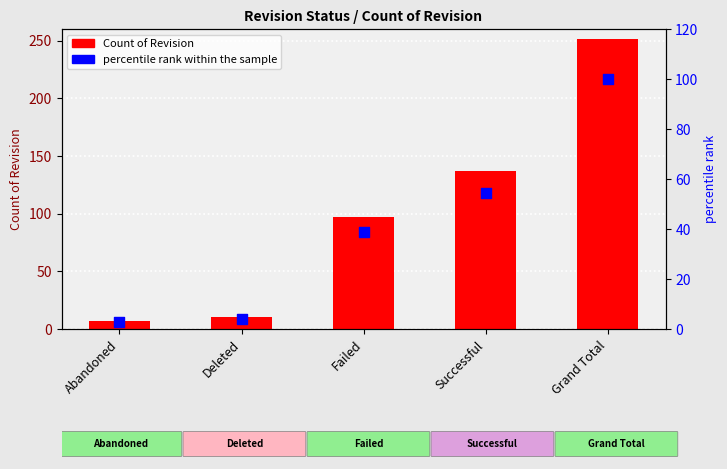

Which series has the largest total across all categories?

Count of Revision